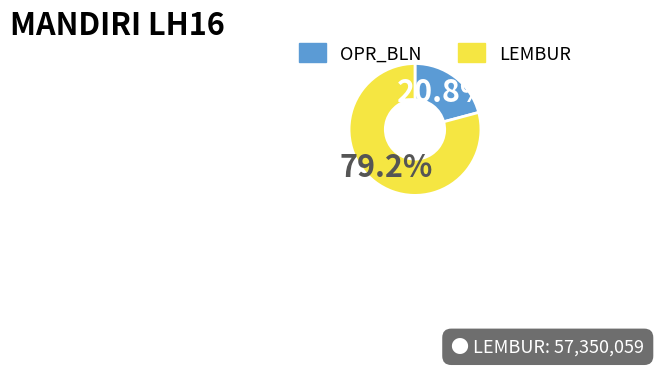

Which slice is the smallest?

OPR_BLN